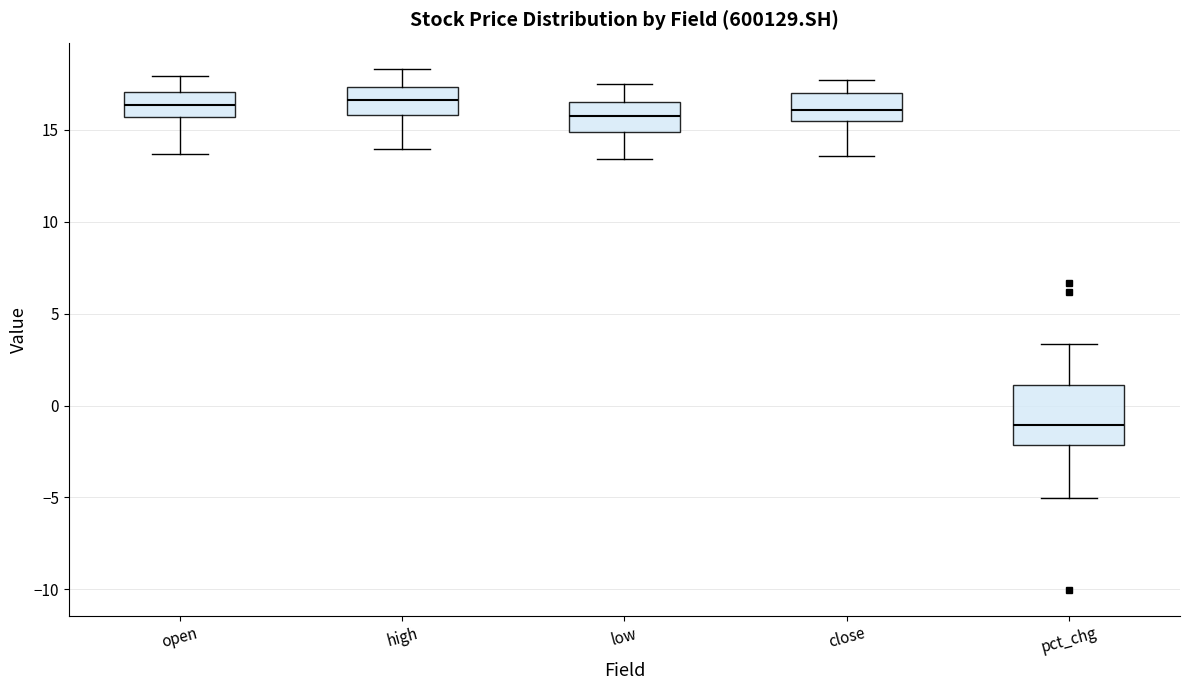

Which box is the tallest, from its lower edge to its upper edge?

pct_chg